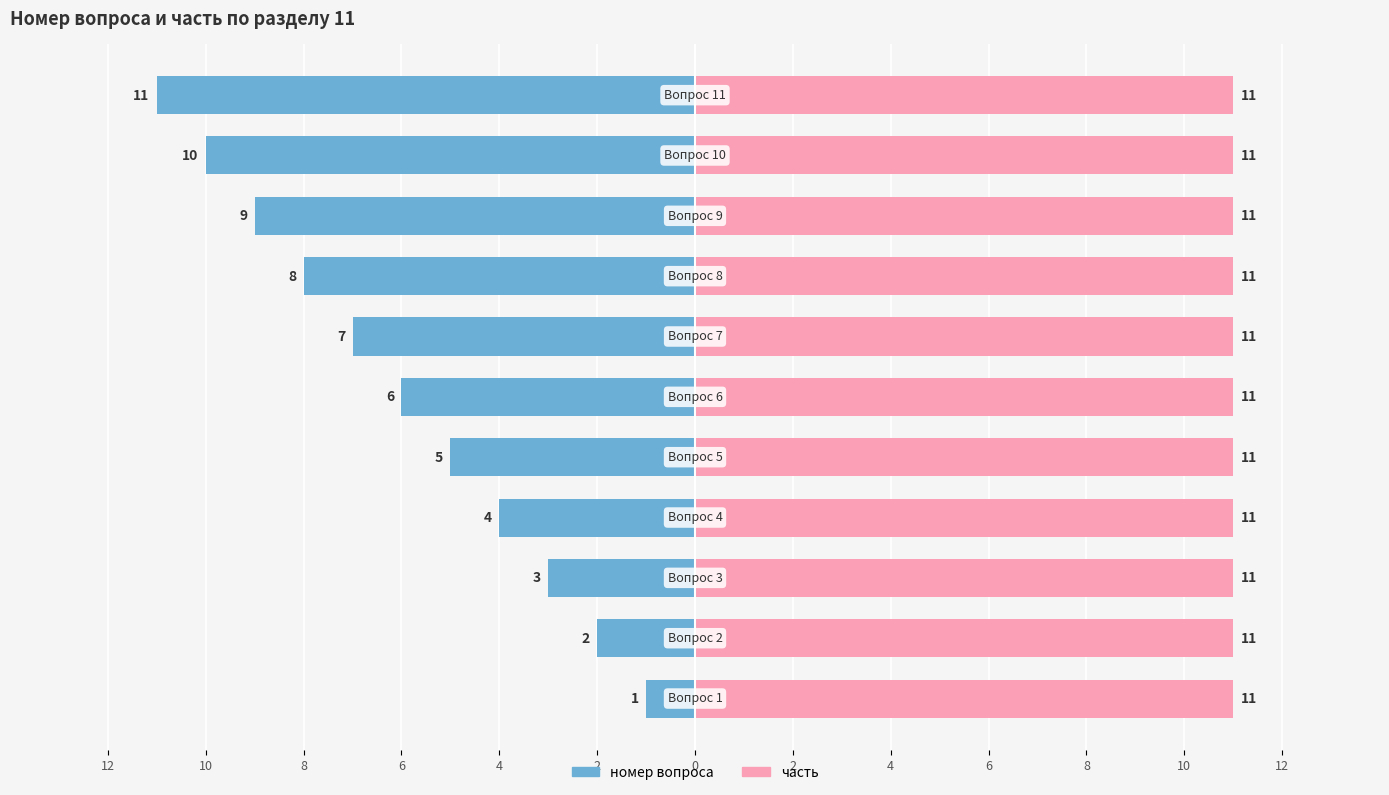

Which series has the widest spread of values?

номер вопроса